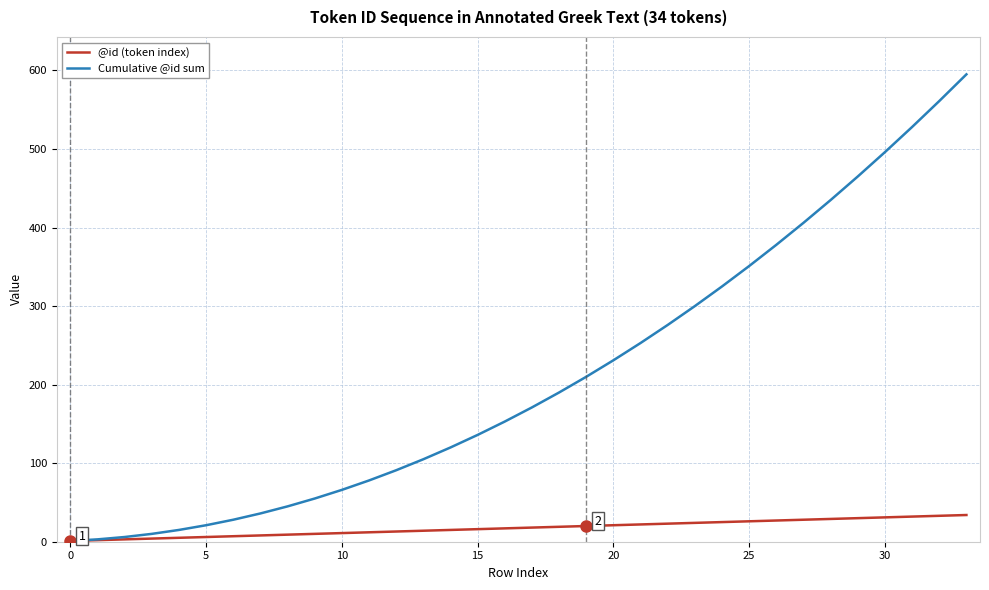

What is the maximum value for Cumulative @id sum?

595